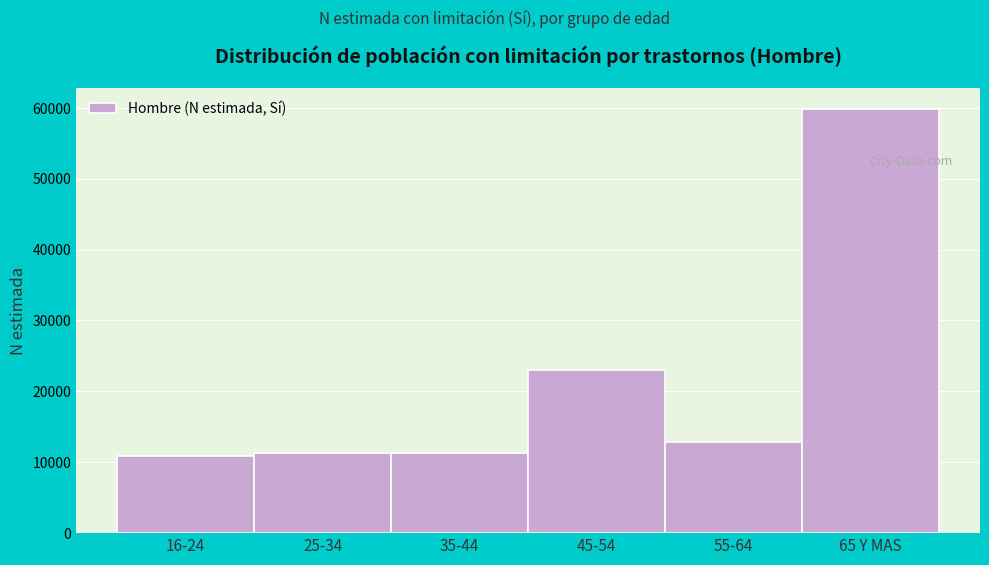

What is the change in value from 16-24 to 45-54?

+12110